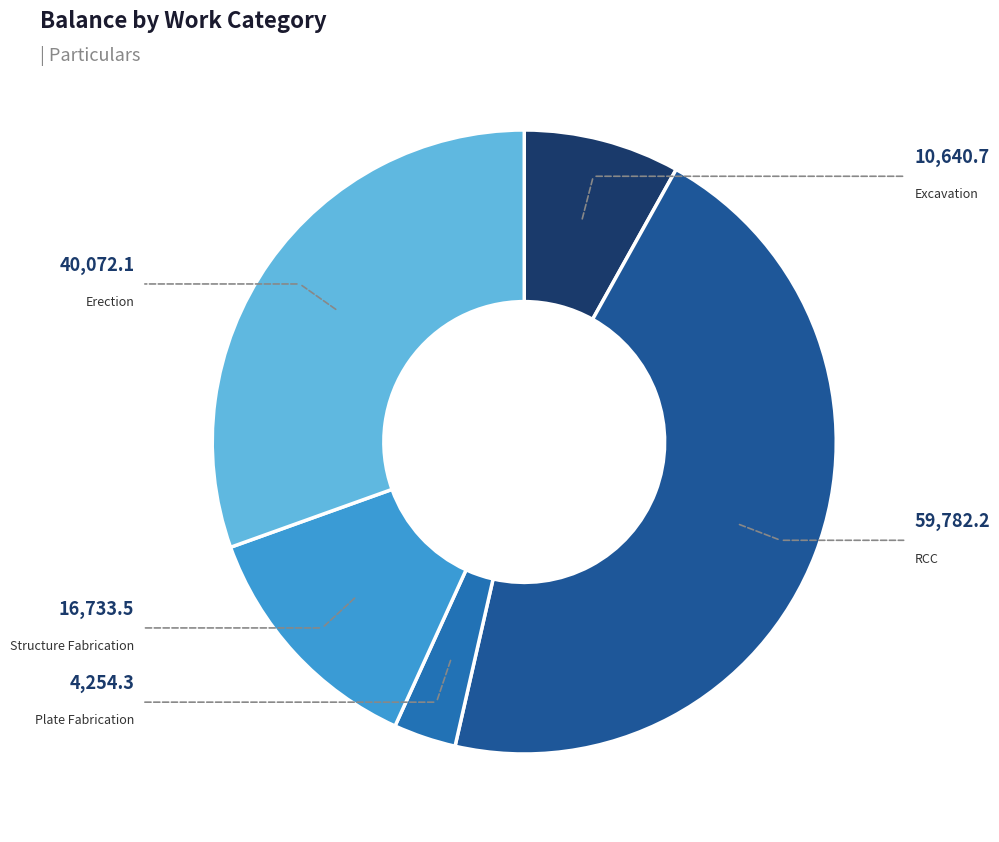

Between Erection and Plate Fabrication, which is larger?

Erection